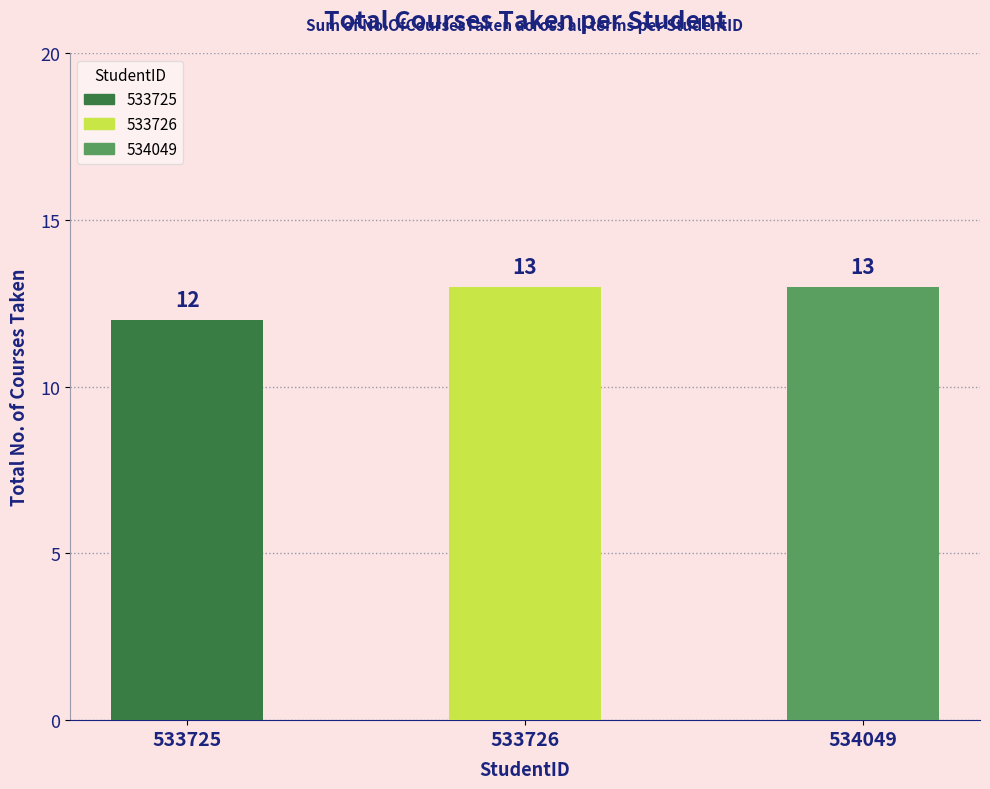

What is the greatest value displayed?

13